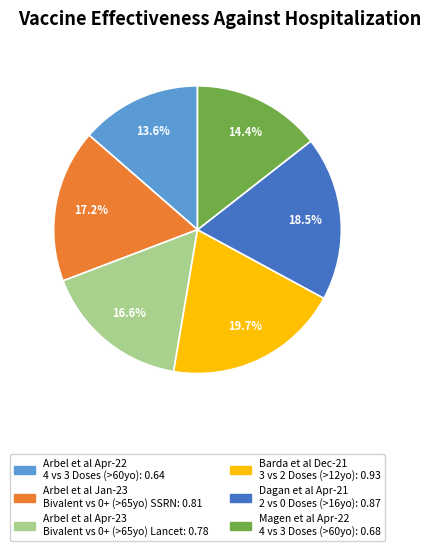

What portion of the pie excludes Dagan et al Apr-21 2 vs 0 Doses (>16yo)?

81.5%